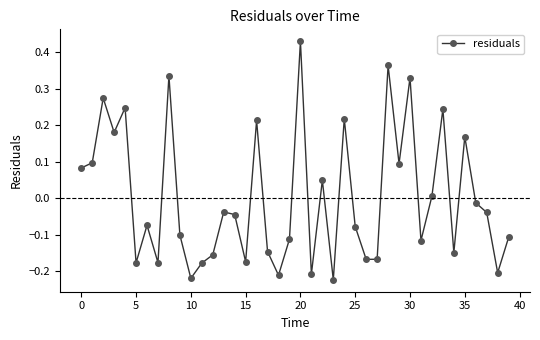

What is the difference between the maximum and minimum values?

0.7